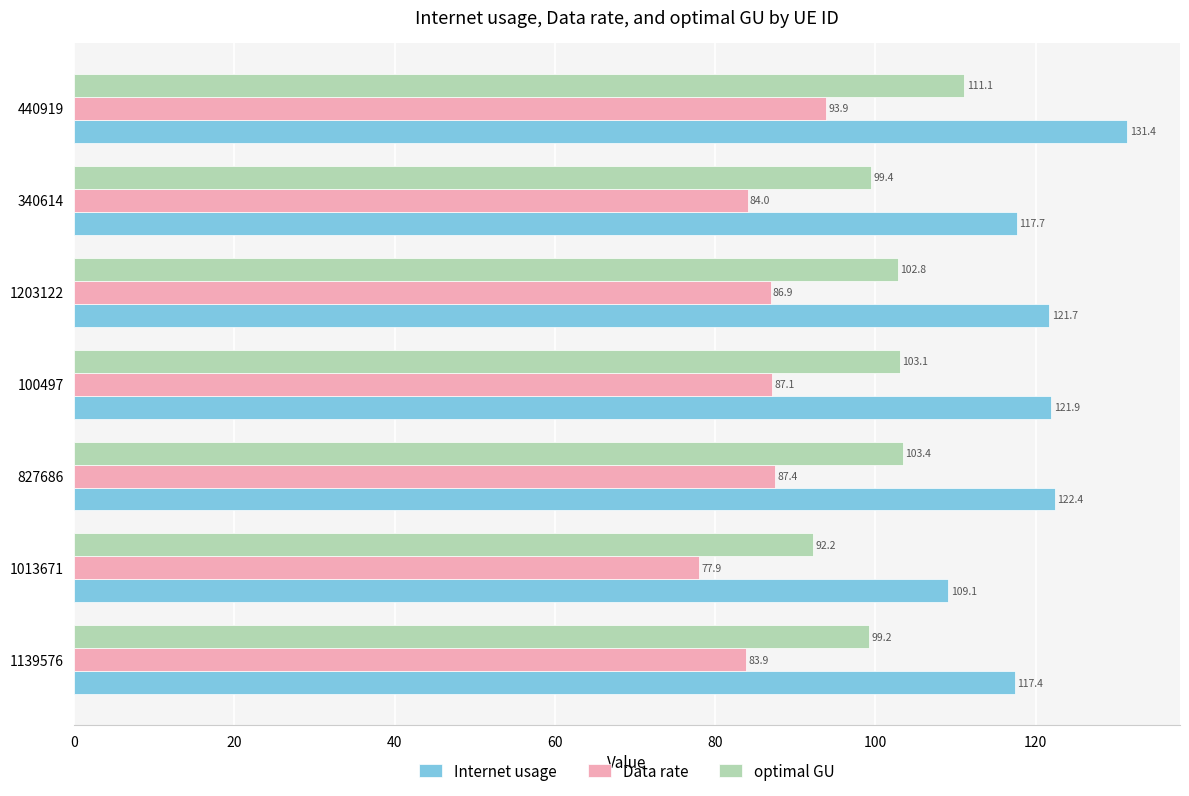

At which category is the sum across all series the highest?

440919